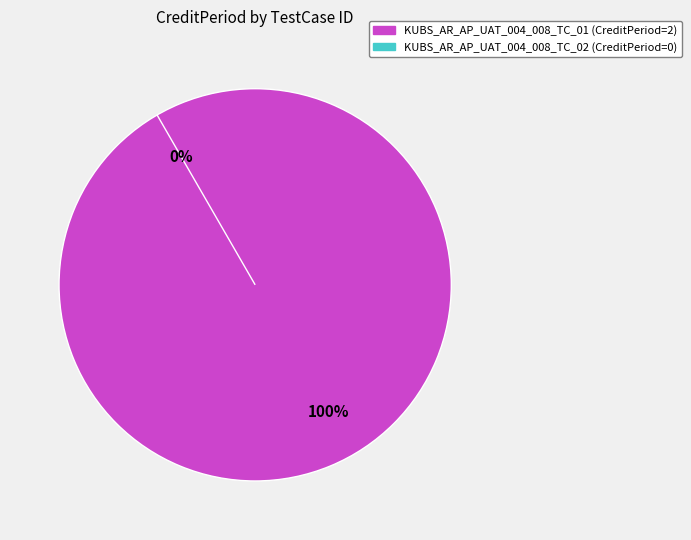

To the nearest percent, what is the difference between the KUBS_AR_AP_UAT_004_008_TC_01 and KUBS_AR_AP_UAT_004_008_TC_02 slice percentages?

100%